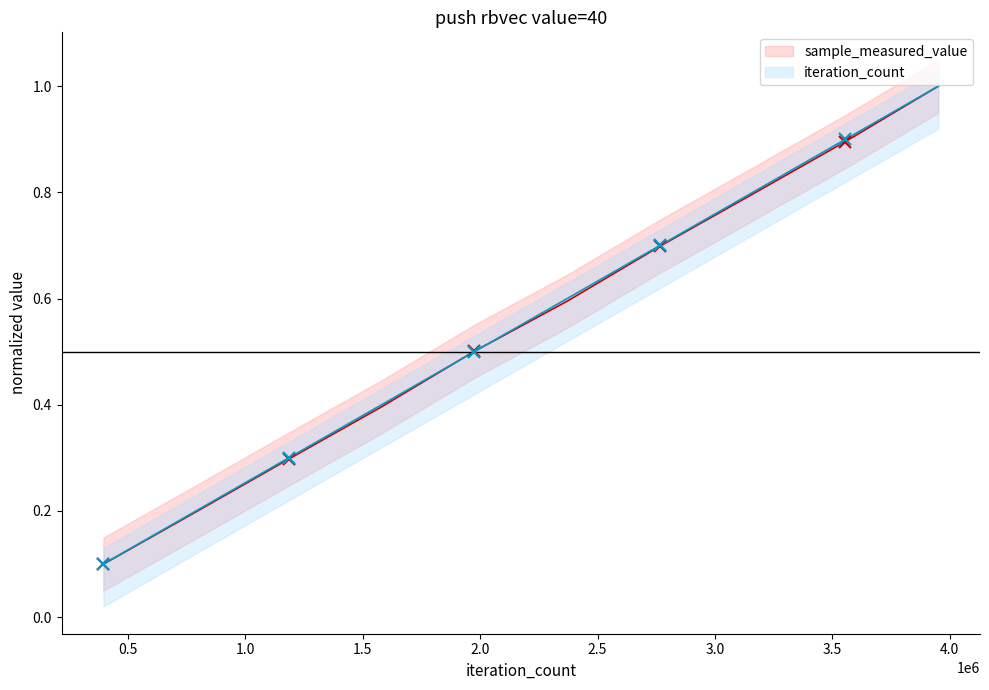

What is the maximum value for sample_measured_value?

1.0